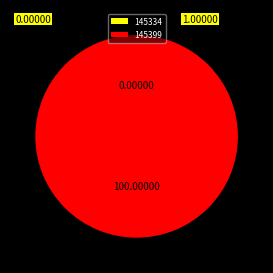

To the nearest percent, what is the combined percentage of 145334 and 145399?

100%